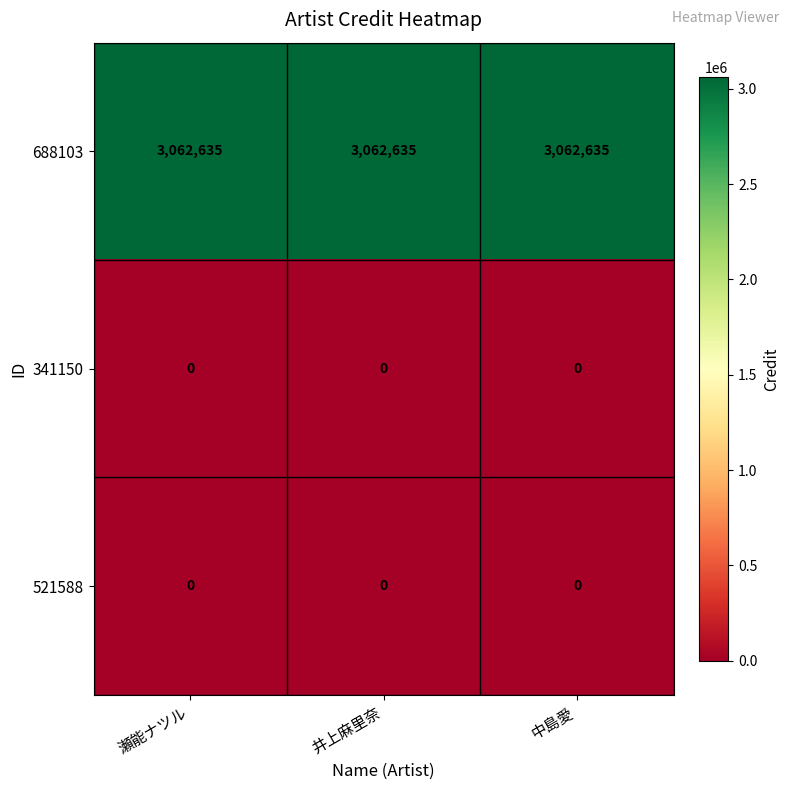

What is the difference between the highest and lowest values at 瀬能ナツル?

3062635